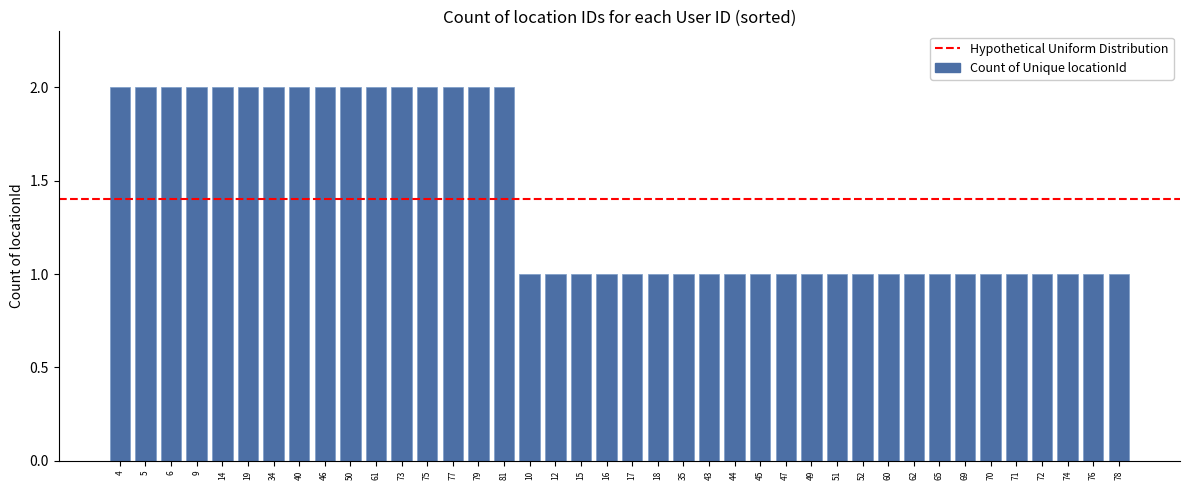

What is the ratio of the value at 71 to the value at 49?

1.0